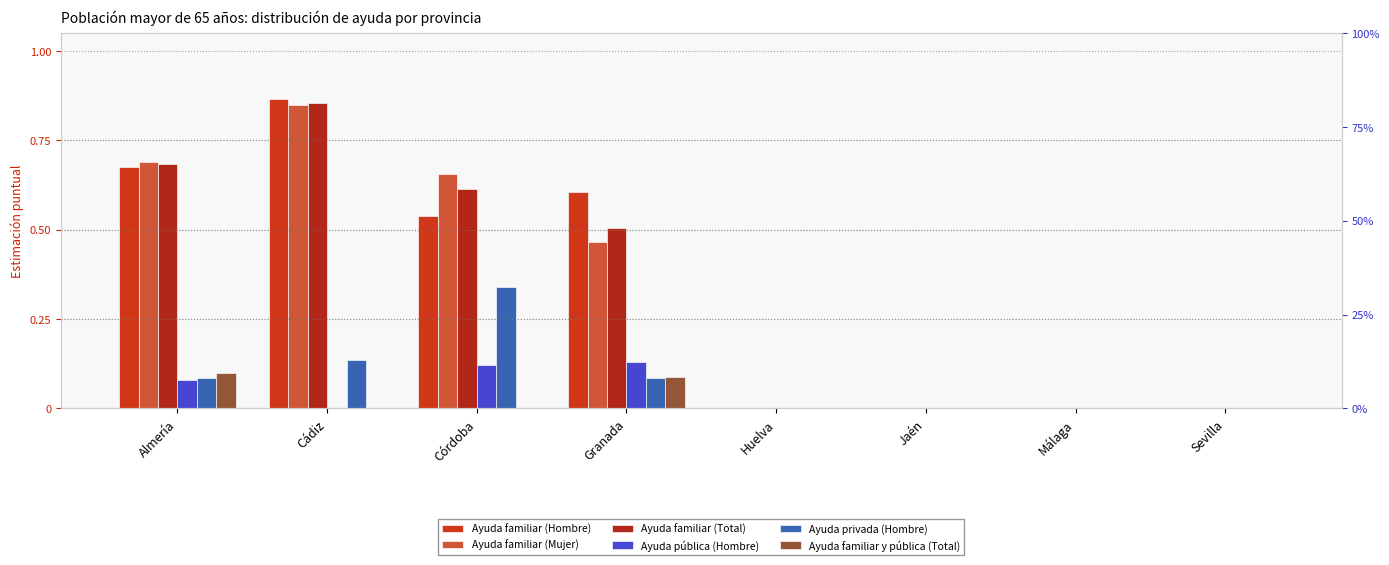

How many bars are there in total?

48